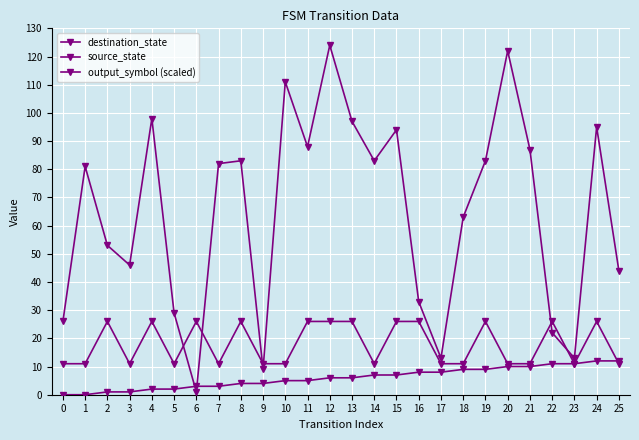

Does the chart display data point markers on the line(s)?

Yes